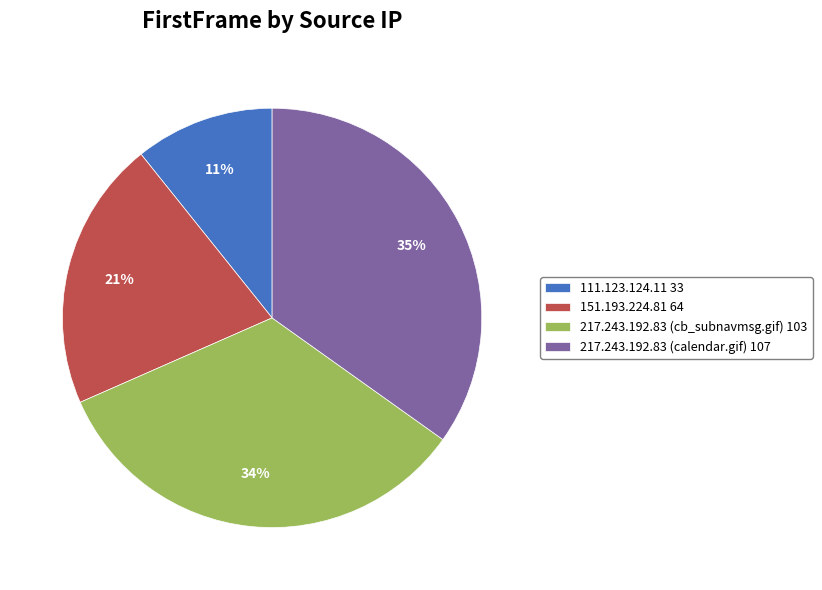

Count the number of slices in the pie.

4